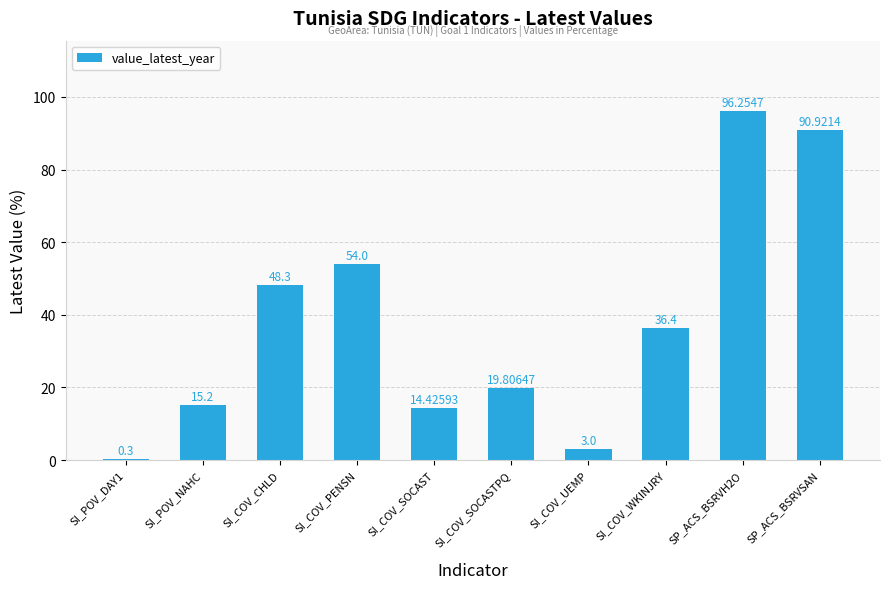

Reading right to left, extract all data points from this chart.

SP_ACS_BSRVSAN=90.9	SP_ACS_BSRVH2O=96.3	SI_COV_WKINJRY=36.4	SI_COV_UEMP=3.0	SI_COV_SOCASTPQ=19.8	SI_COV_SOCAST=14.4	SI_COV_PENSN=54.0	SI_COV_CHLD=48.3	SI_POV_NAHC=15.2	SI_POV_DAY1=0.3